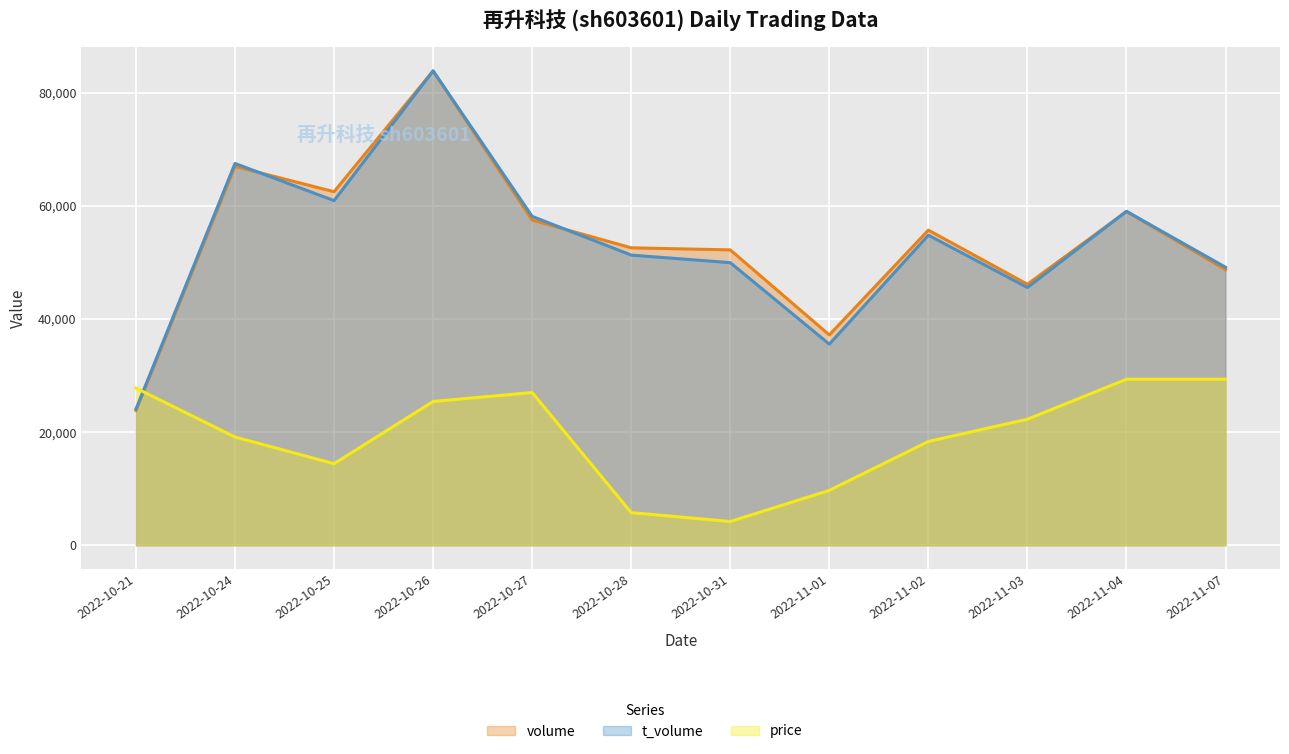

How many intersections are there between volume and price?

1